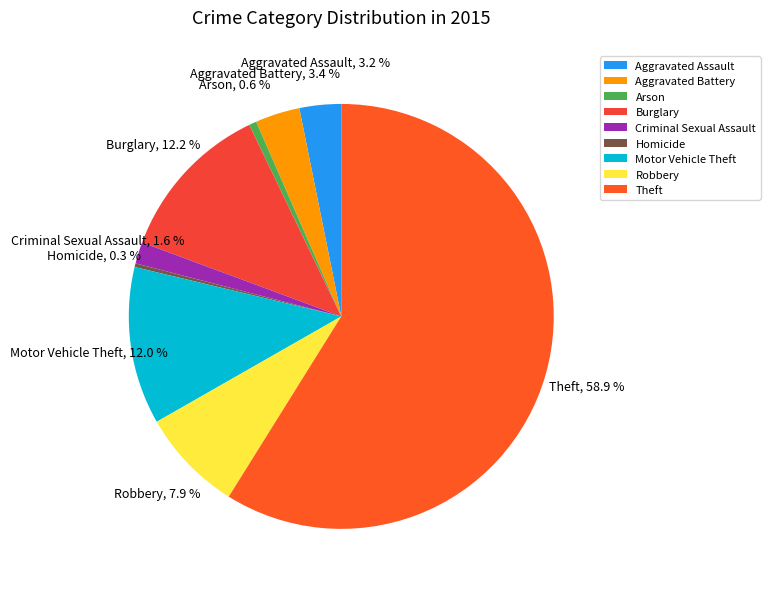

To the nearest percent, what portion does Robbery represent?

8%